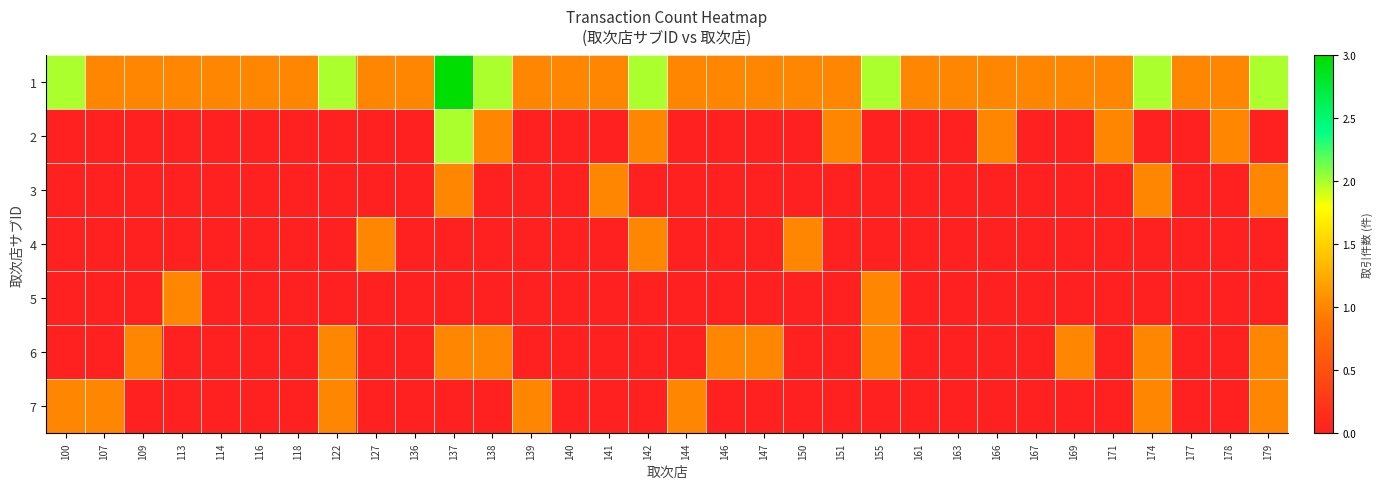

Which series has the largest range (max minus min)?

1